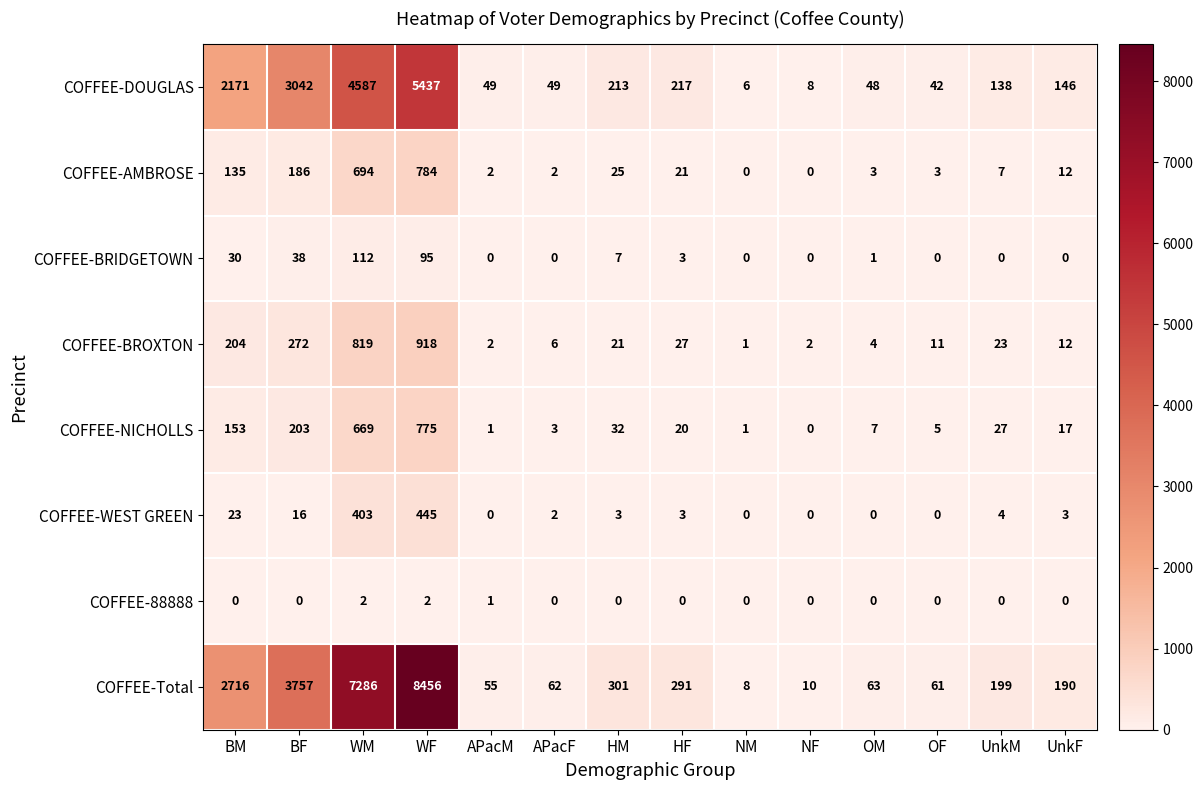

Which category has the highest value across all series?

WF